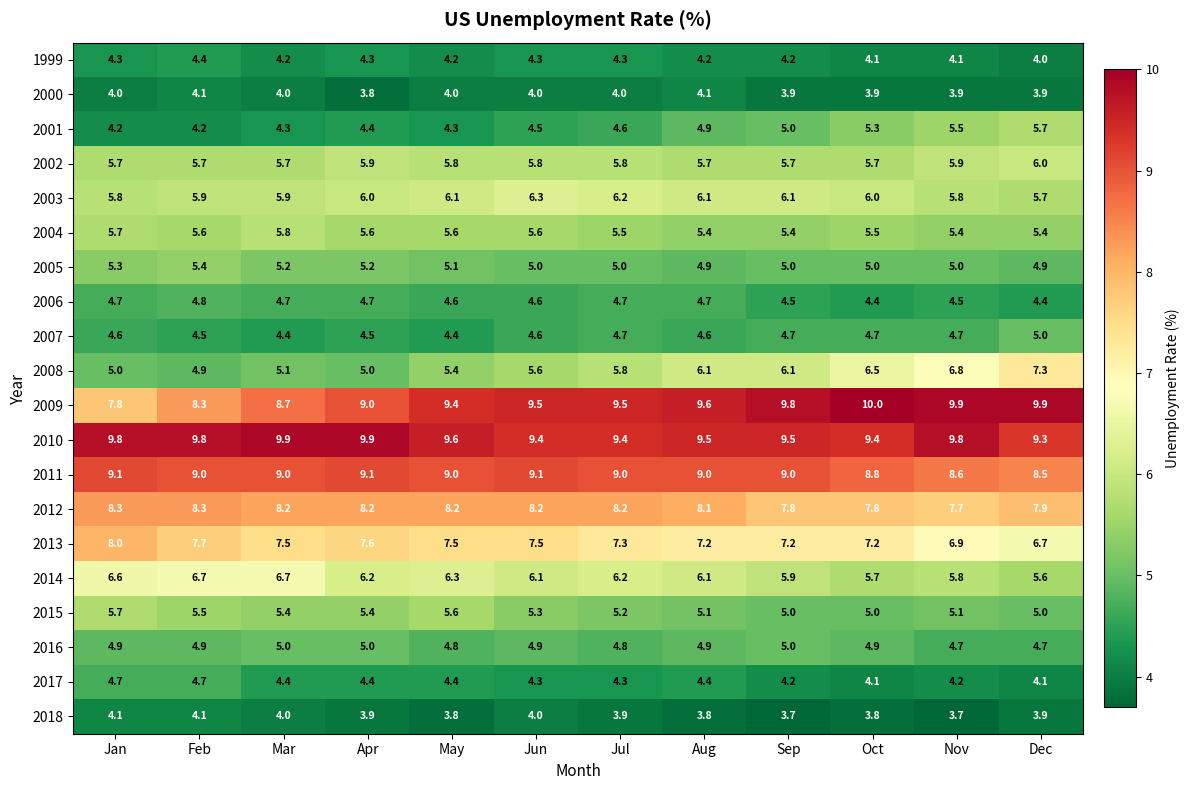

What is the difference between the maximum and minimum values in the 2012 series?

0.6